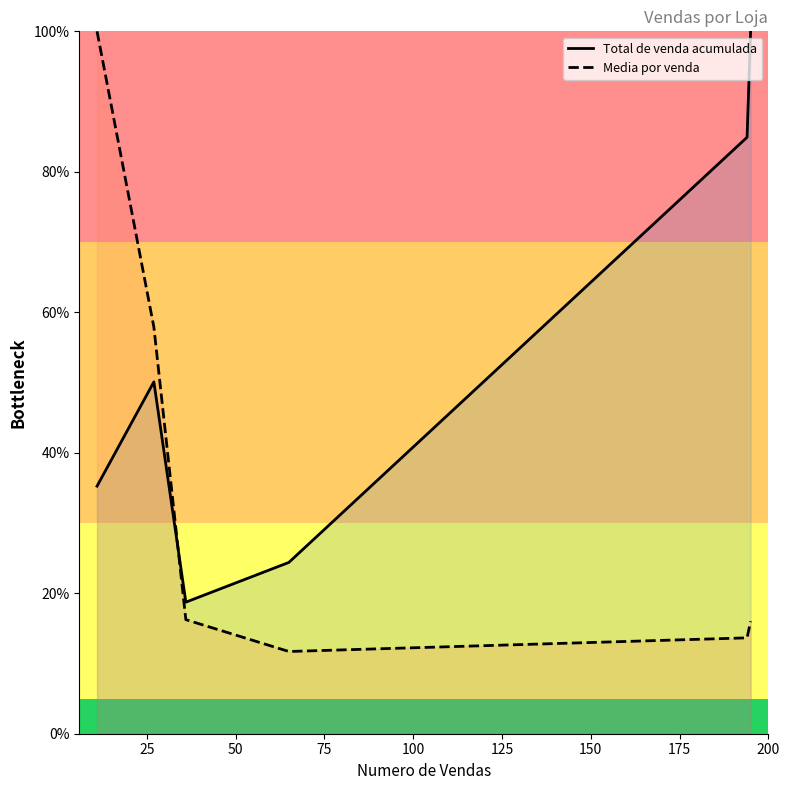

Which series has the largest total across all categories?

Total de venda acumulada